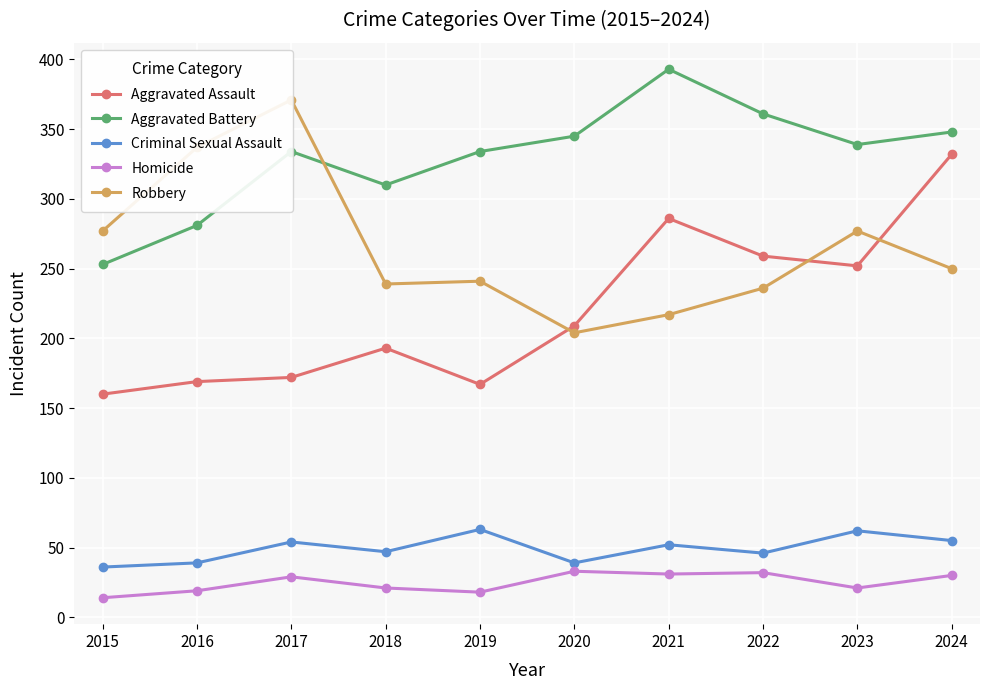

Rank the series by their maximum value, from lowest to highest.

Homicide, Criminal Sexual Assault, Aggravated Assault, Robbery, Aggravated Battery